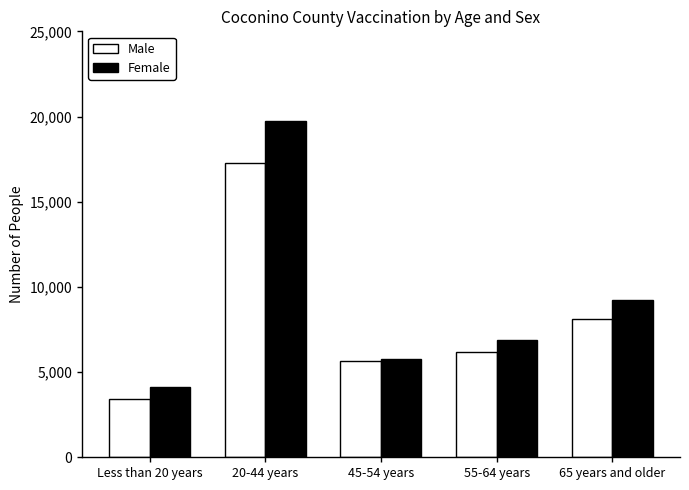

What is the difference between the second highest and minimum values in the Male series?

4690